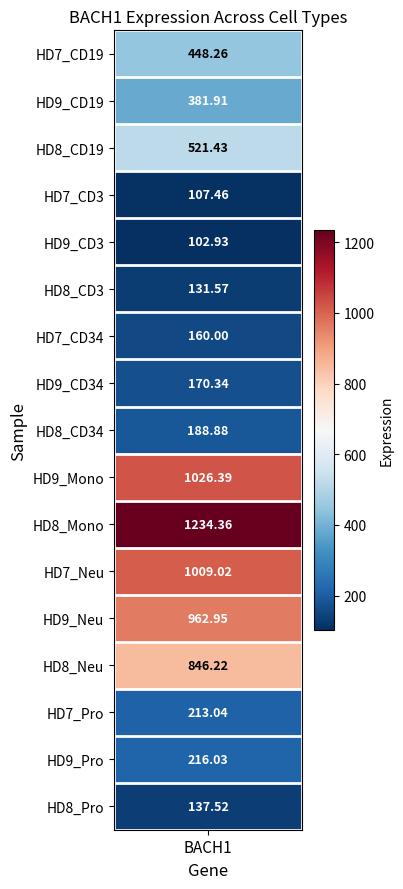

Rank the categories by value from highest to lowest.

HD8_Mono, HD9_Mono, HD7_Neu, HD9_Neu, HD8_Neu, HD8_CD19, HD7_CD19, HD9_CD19, HD9_Pro, HD7_Pro, HD8_CD34, HD9_CD34, HD7_CD34, HD8_Pro, HD8_CD3, HD7_CD3, HD9_CD3